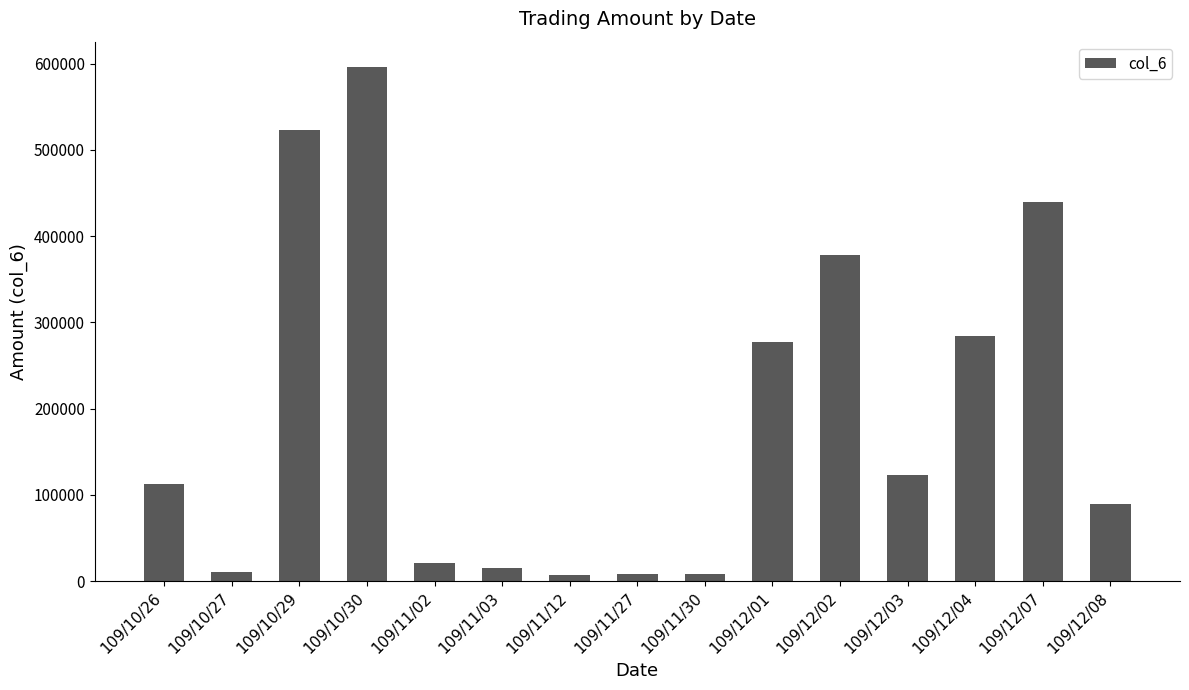

Is it true that the value at 109/10/26 is 62084?

False